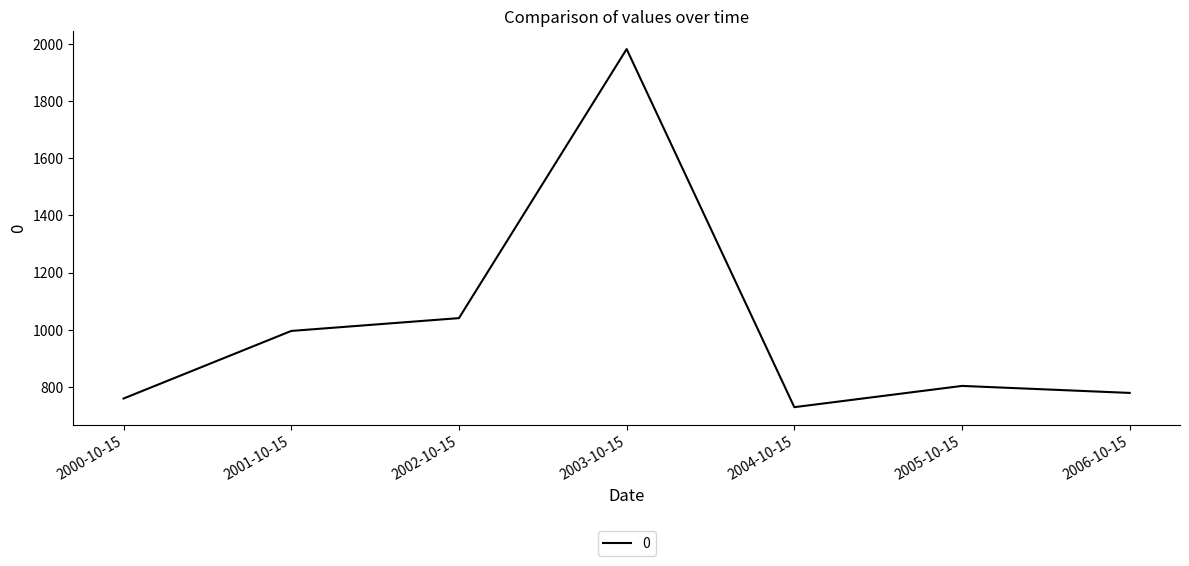

What is the smallest value displayed?

729.9